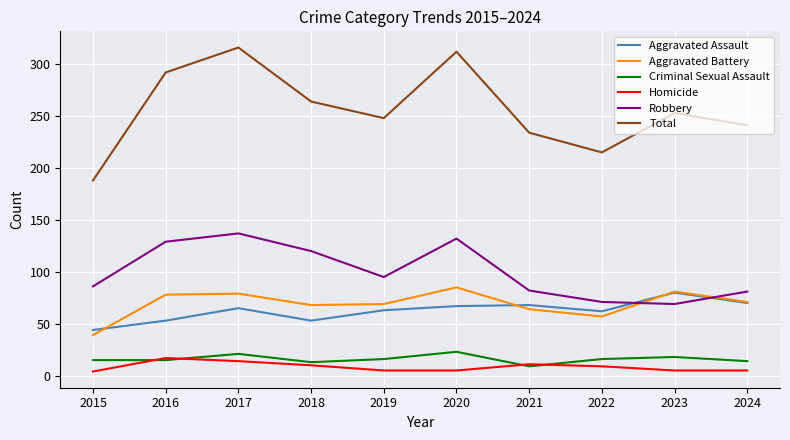

What is the total value across all series at 2021?

468